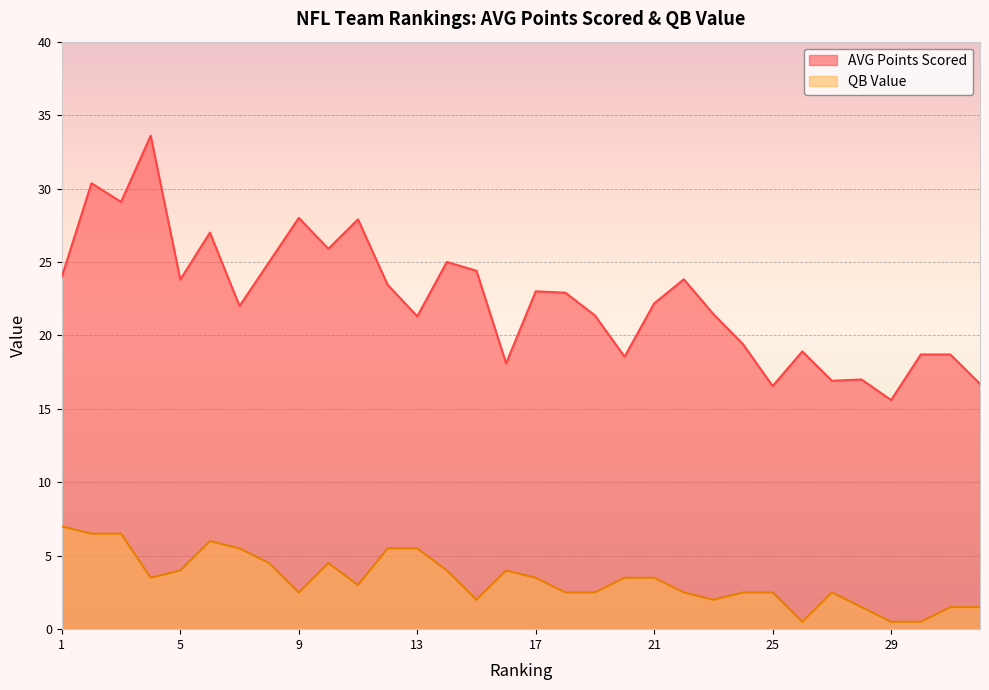

Which has a higher value, 10 or 16?

10